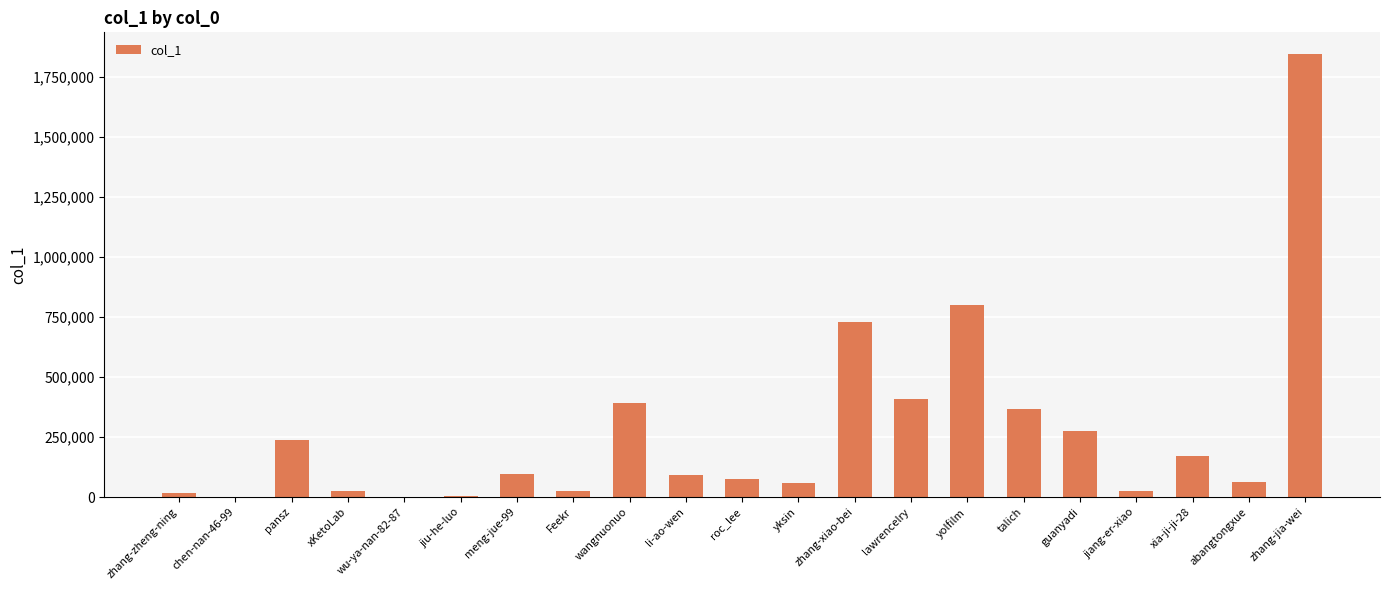

What is the sum of the values at wangnuonuo and li-ao-wen?

484779